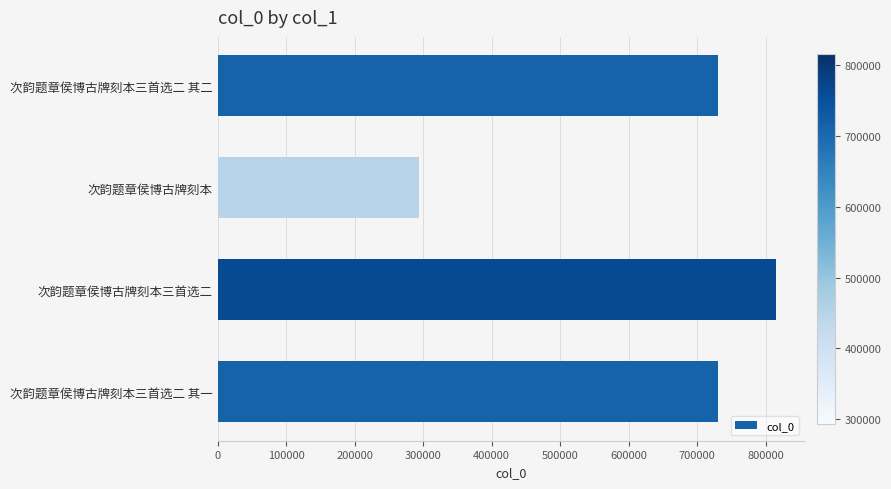

How many bars are there in total?

4